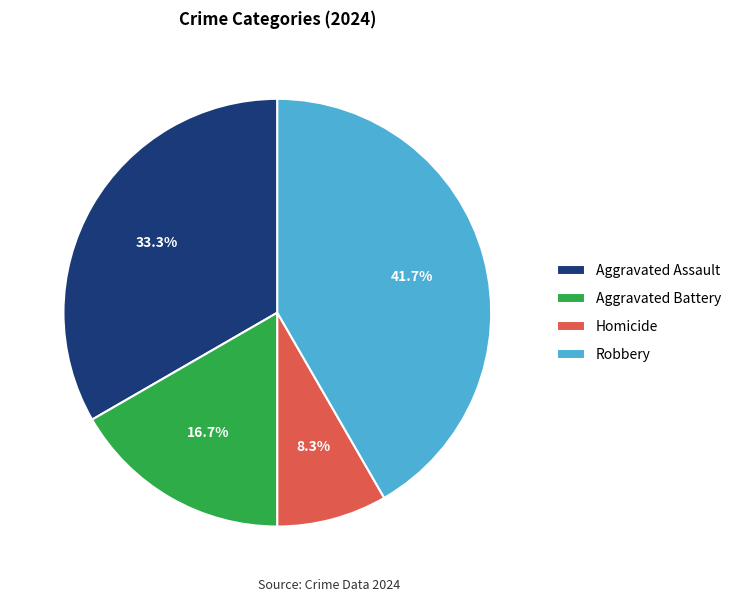

Which slice is the smallest?

Homicide